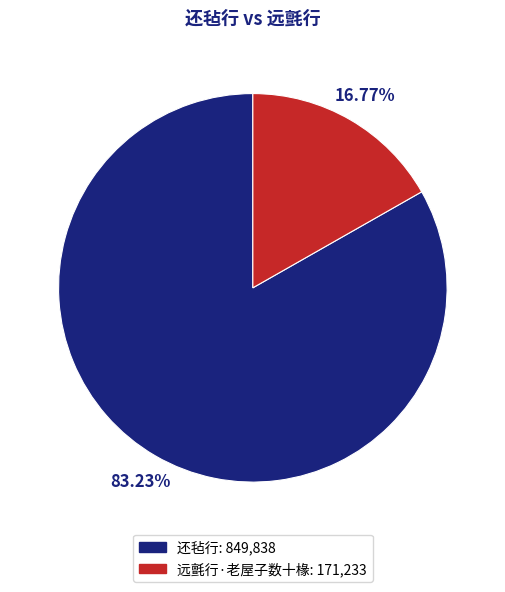

How many slices are in this pie chart?

2